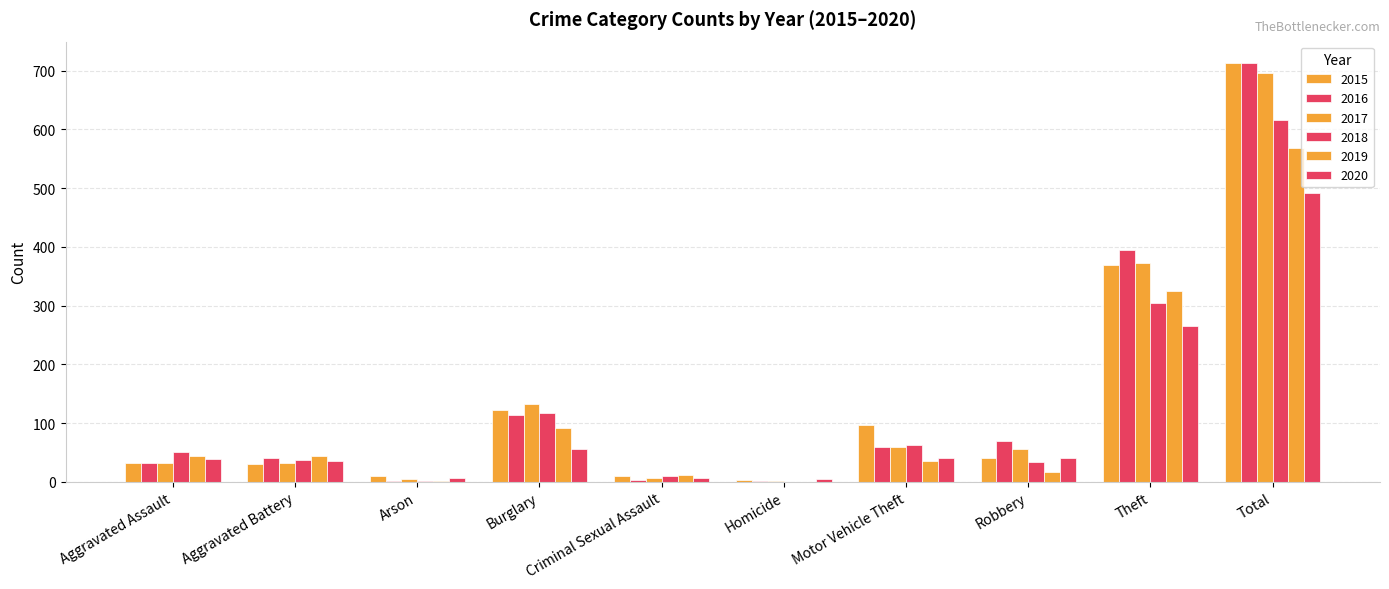

Is it true that 2016 equals 394 at Theft?

True